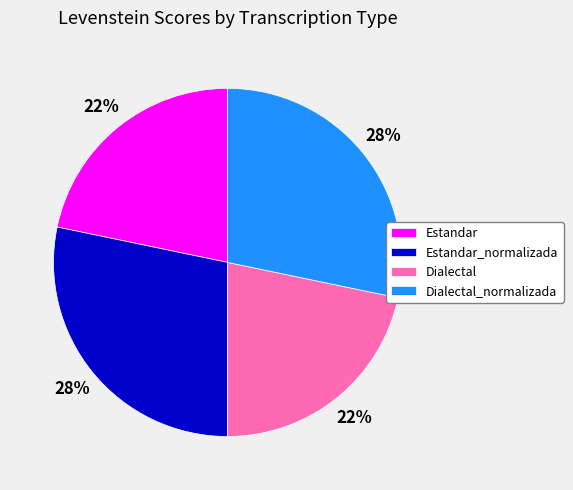

To the nearest percent, what percentage of the pie is Dialectal_normalizada?

28%